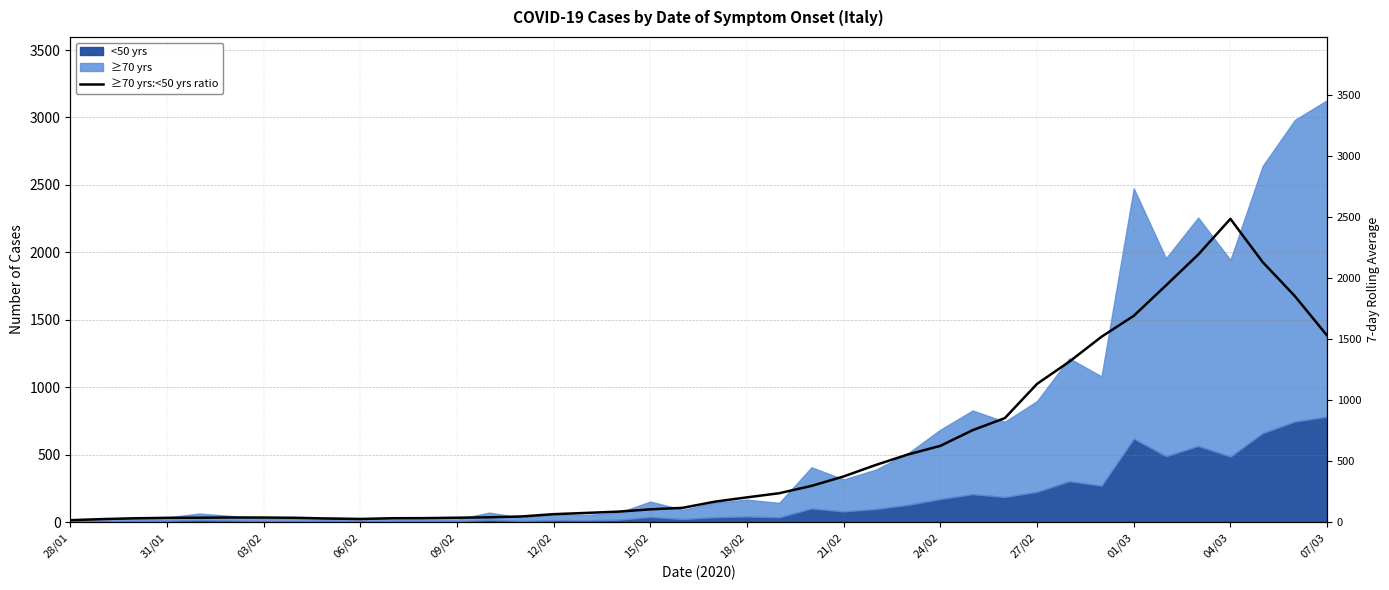

True or false: there are more than 0 points higher than both neighbors.

True